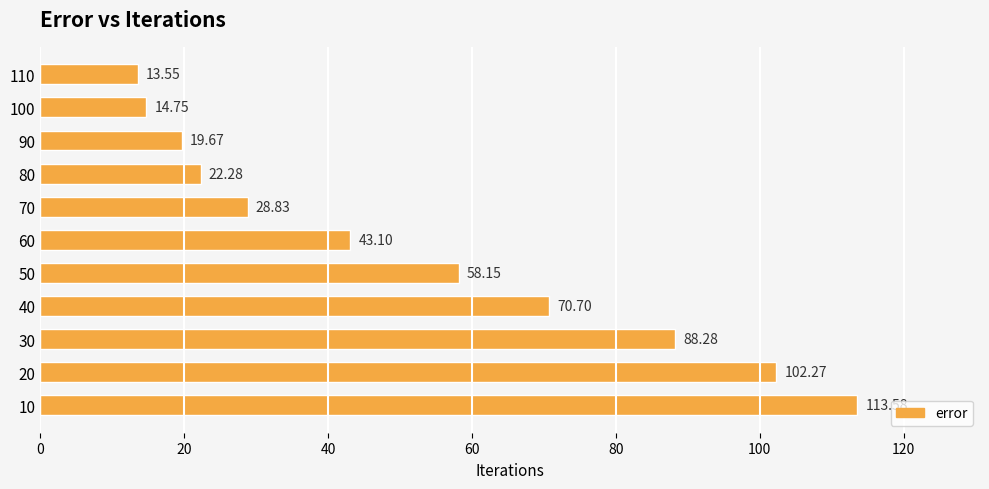

Where is the data nearest to the value 63?

50